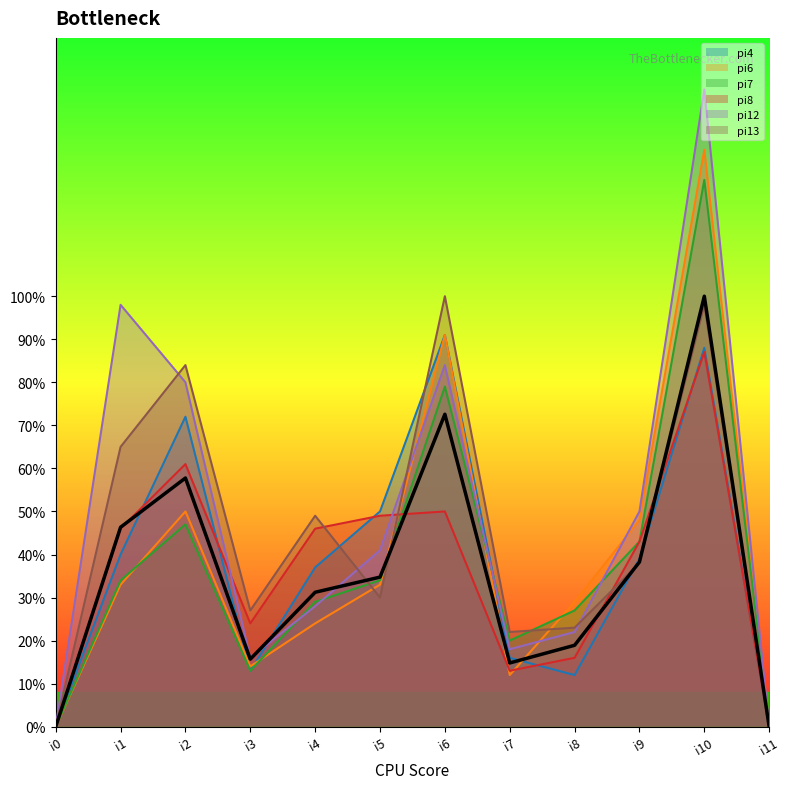

What is the difference between the maximum and minimum values in the pi6 series?

134